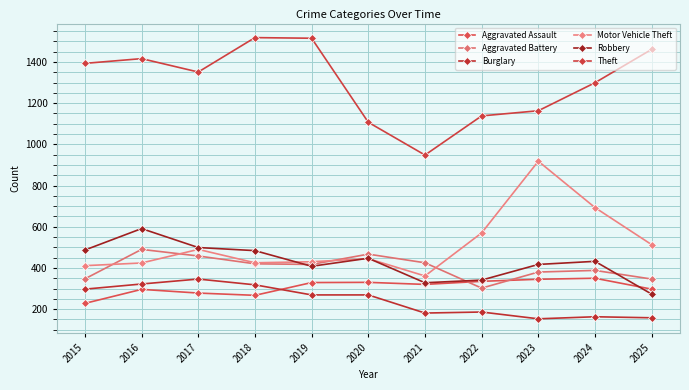

List the series in order of their peak value, highest first.

Theft, Motor Vehicle Theft, Robbery, Aggravated Battery, Aggravated Assault, Burglary